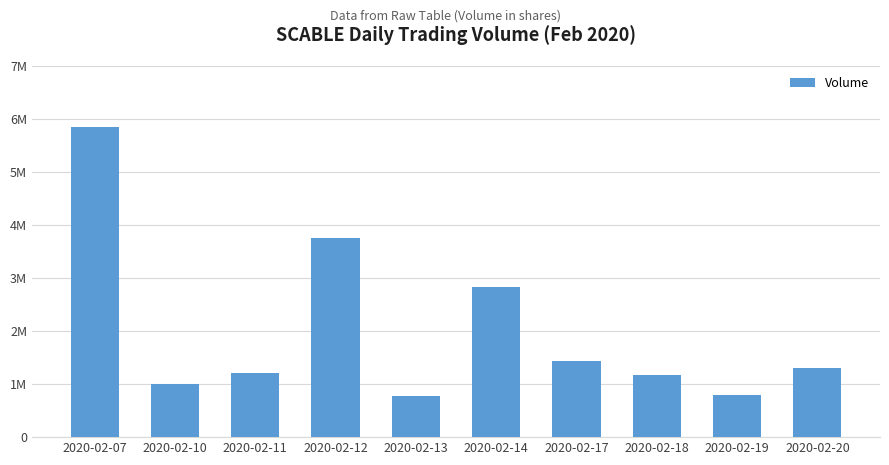

Reading right to left, list all the values displayed in this chart.

1305100	785300	1163200	1443500	2832200	772600	3749200	1206500	999300	5854600